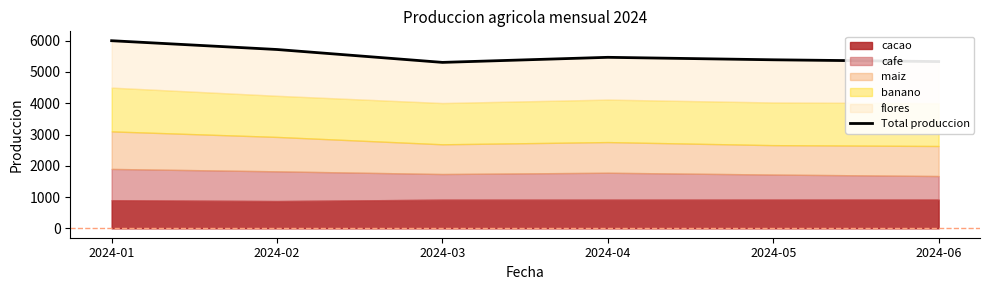

Reading right to left, extract all data points from this chart.

2024-06=5333	2024-05=5390	2024-04=5469	2024-03=5307	2024-02=5719	2024-01=6000